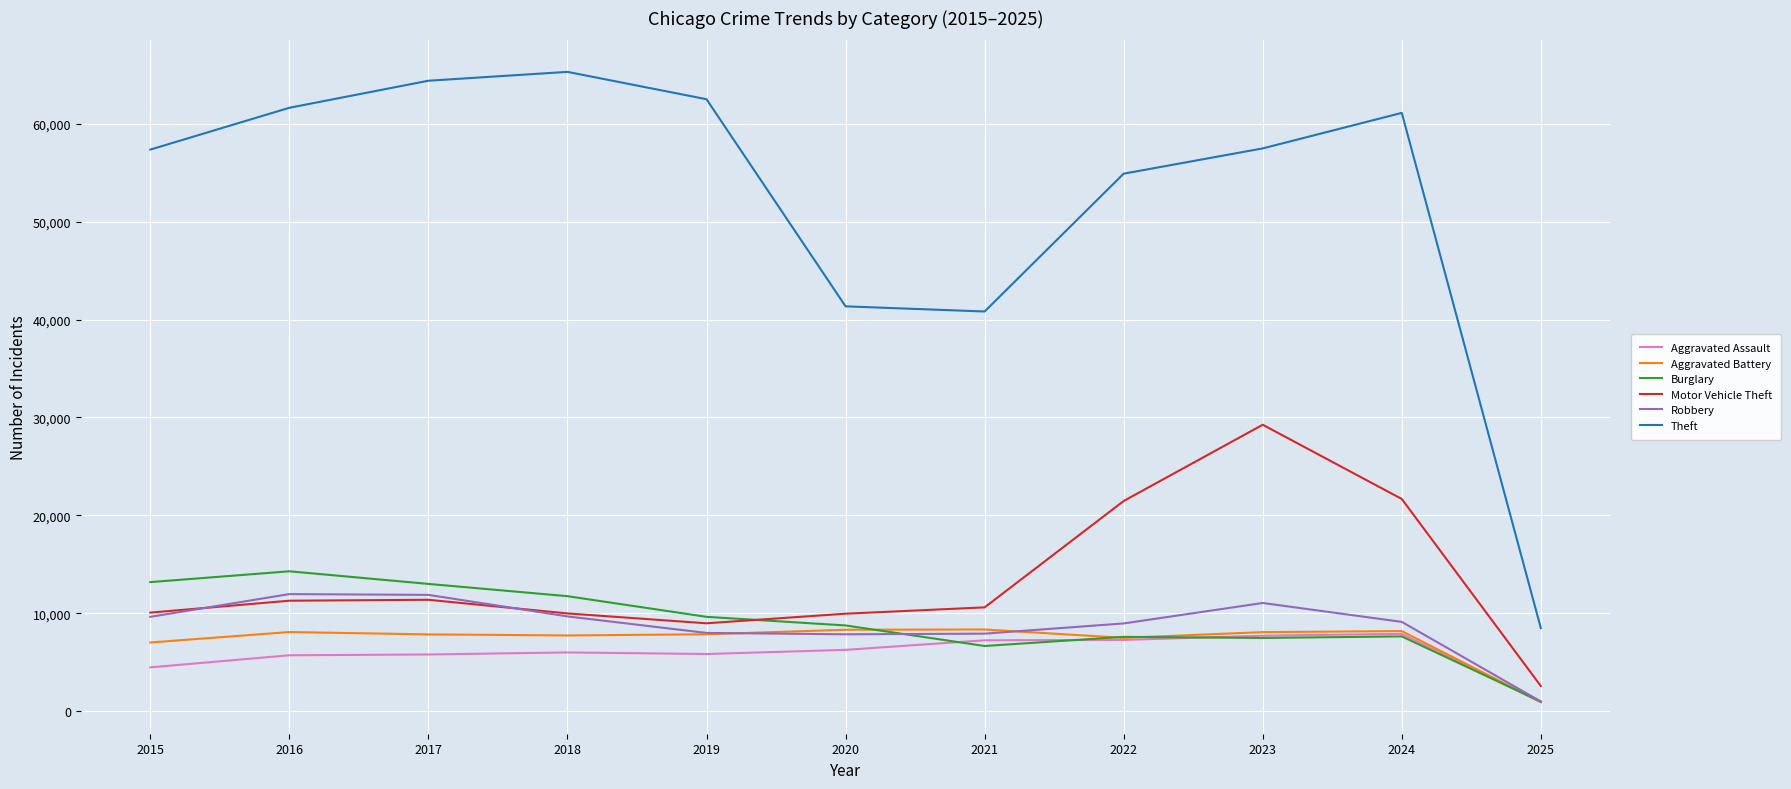

What is the difference between the maximum and minimum values in the Burglary series?

13301